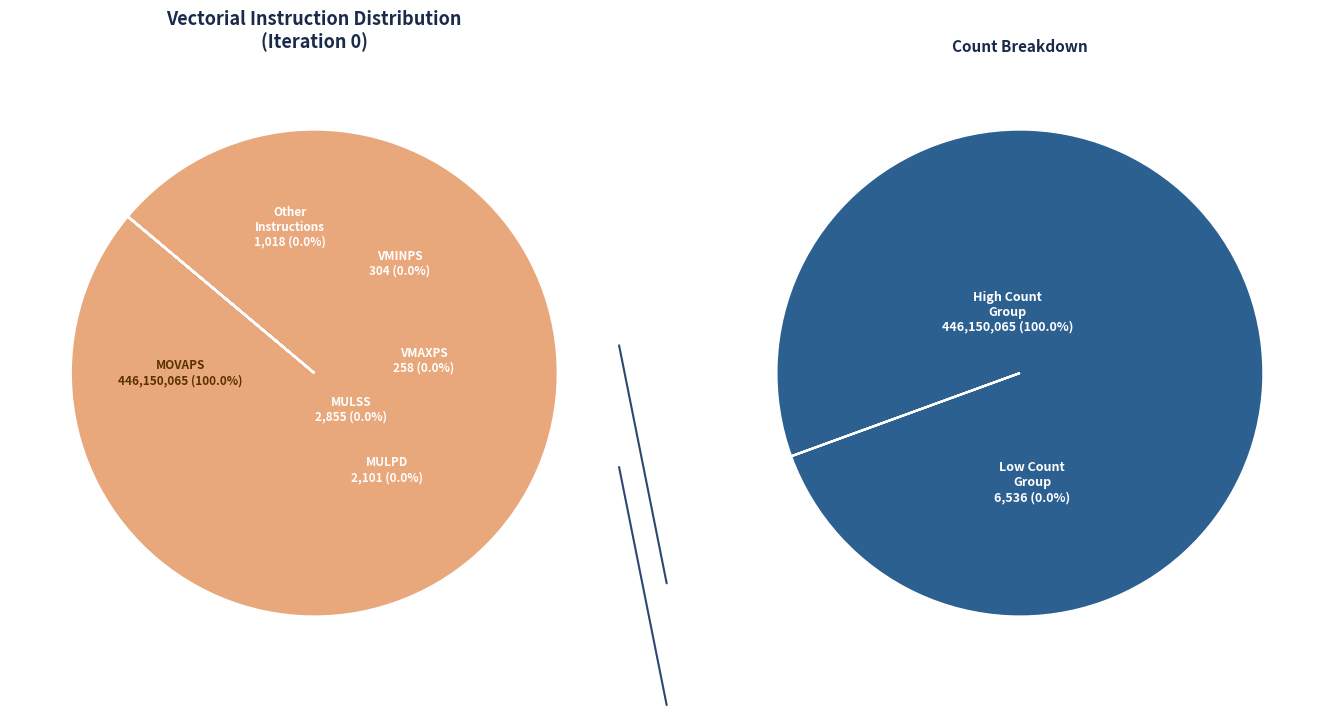

Is it true that MULSS is 0% of the pie?

True